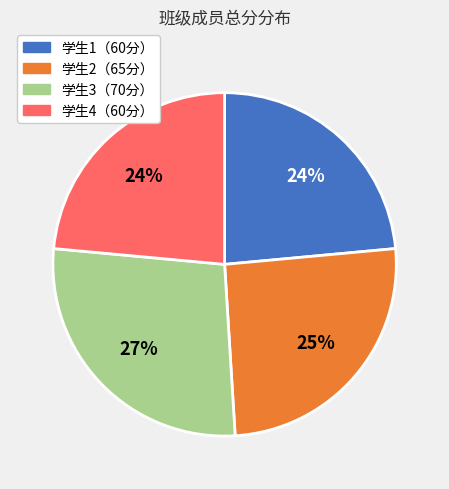

What percentage is the 学生2（65分） slice, to the nearest percent?

25%